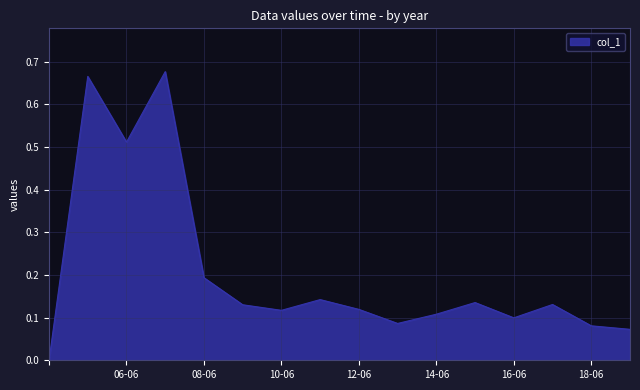

What is the value of the 8th point from the left?

0.1